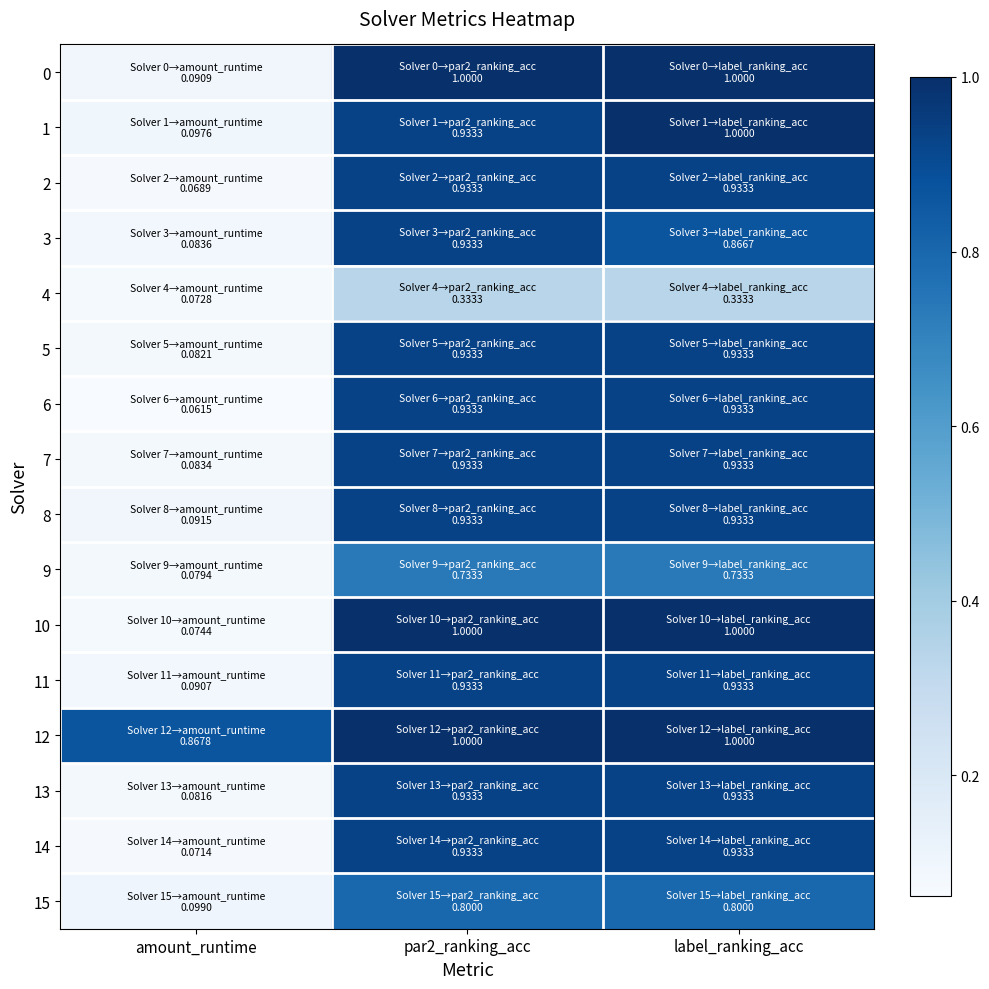

What is the difference between the highest and lowest values at par2_ranking_acc?

0.7